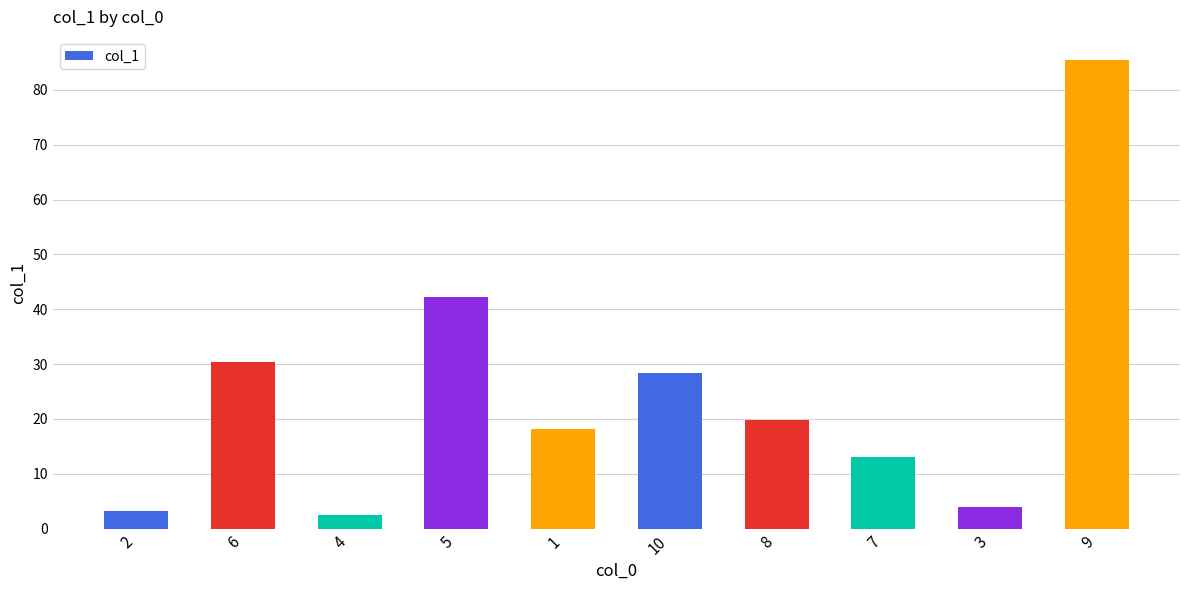

Are the bars grouped side by side (vs. stacked)?

No